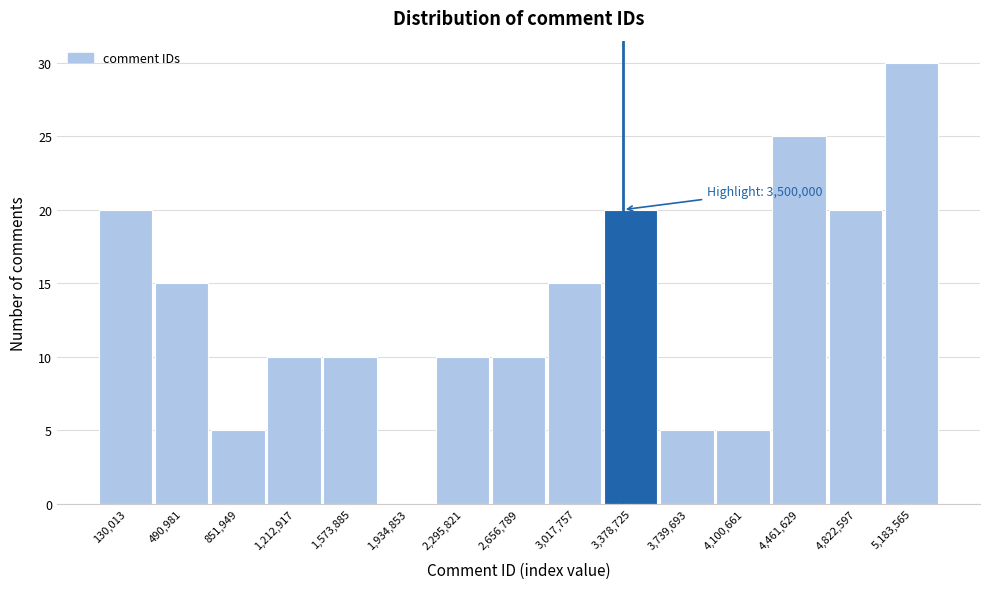

Reading left to right, list all the values displayed in this chart.

130,013=20	490,981=15	851,949=5	1,212,917=10	1,573,885=10	1,934,853=0	2,295,821=10	2,656,789=10	3,017,757=15	3,378,725=20	3,739,693=5	4,100,661=5	4,461,629=25	4,822,597=20	5,183,565=30